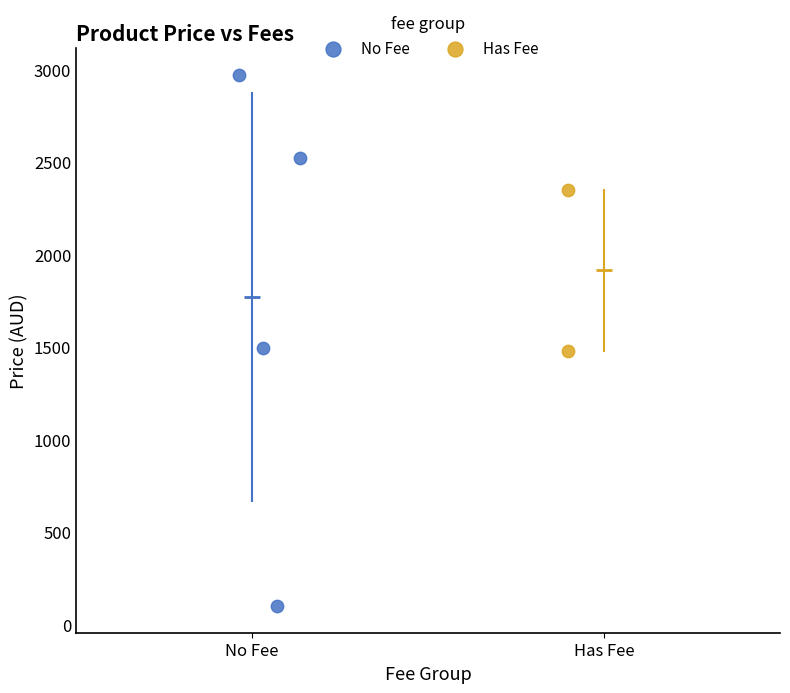

Which series reaches the maximum Y coordinate?

No Fee